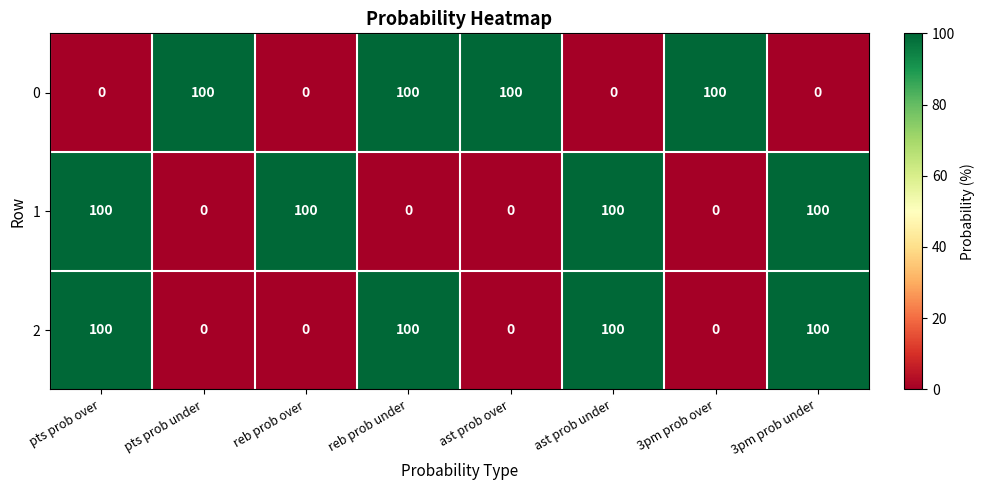

Is it true that 0 equals 64 at reb prob over?

False